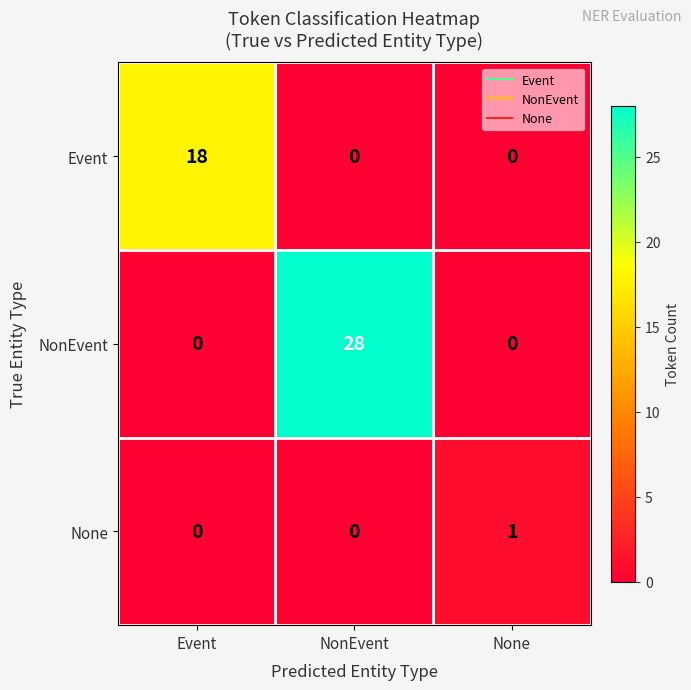

Rank the series by their maximum value, from highest to lowest.

NonEvent, Event, None